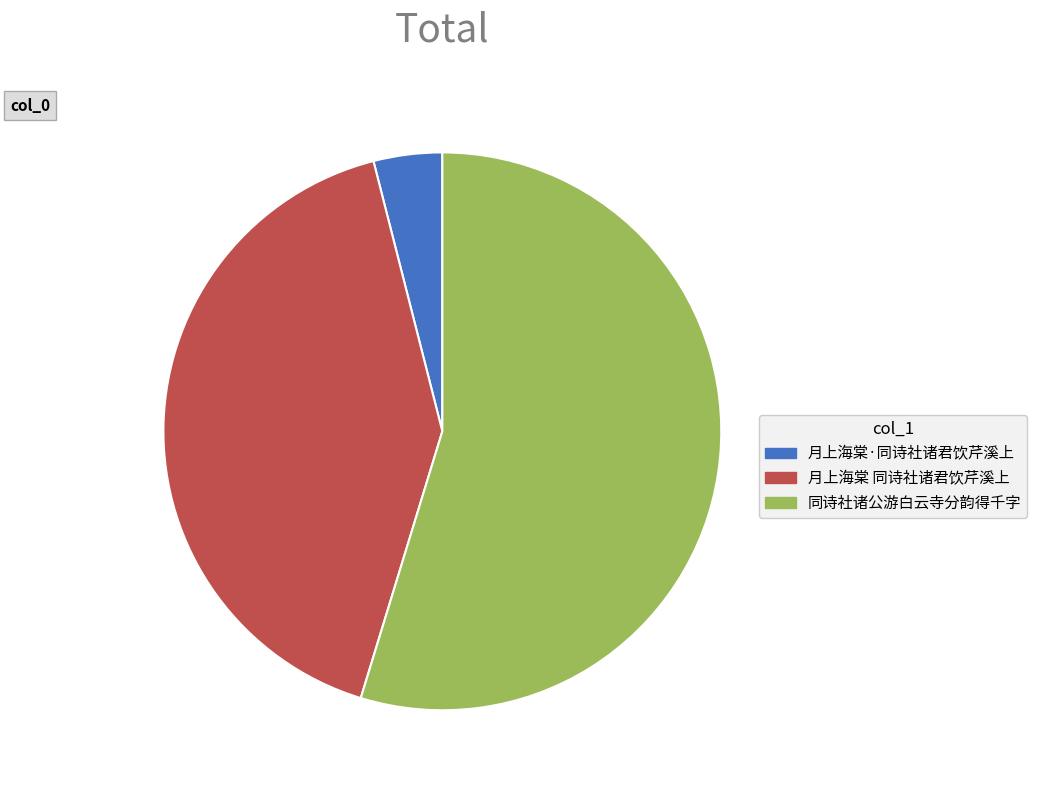

How many slices are in this pie chart?

3